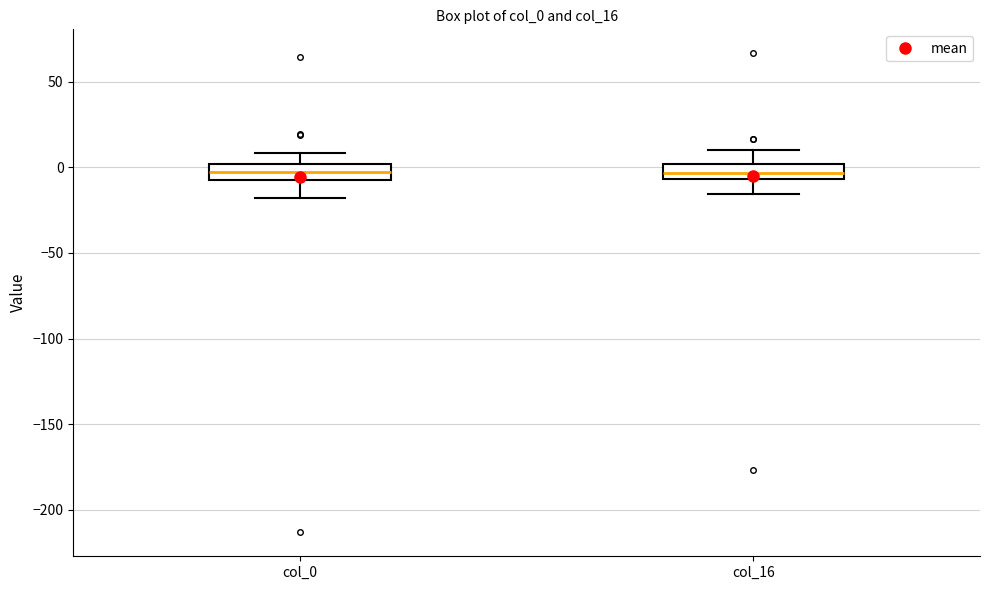

Where does the lower whisker of the box for col_16 end on the y-axis? The values are not printed on the chart, so give them approximately, as read against the axis.

-15